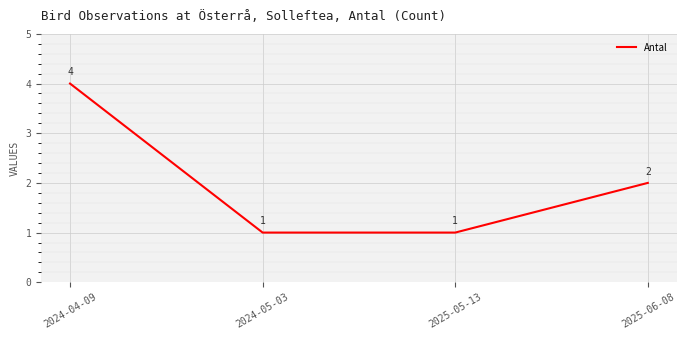

The chart shows a value of 1 at 2025-05-13. True or false?

True